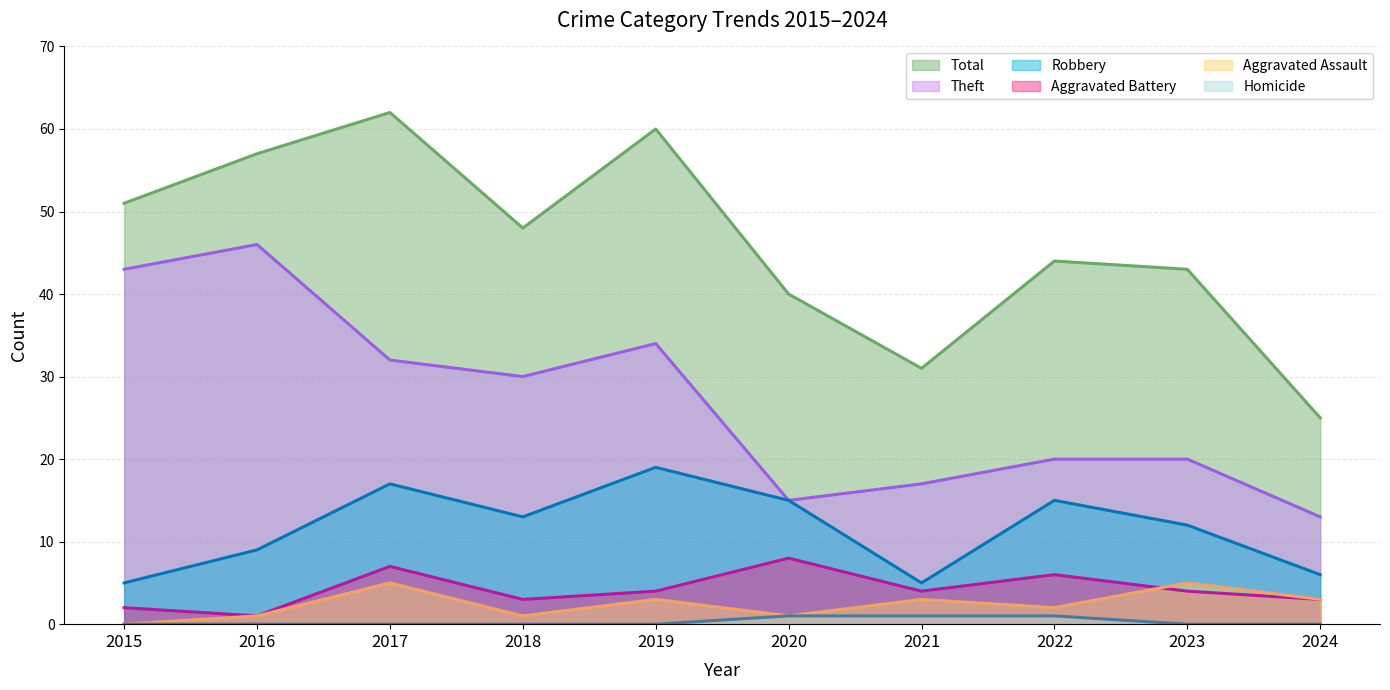

How many lines are shown in the chart?

6